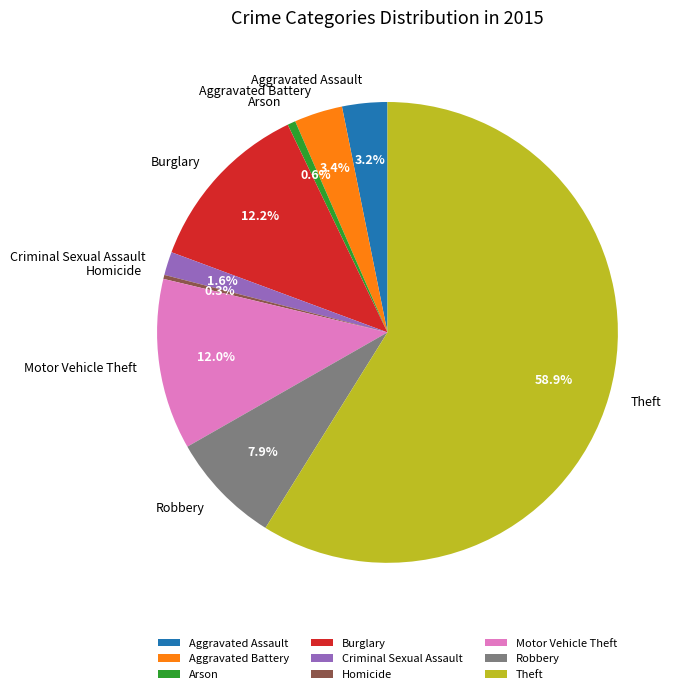

Which category has the biggest portion of the pie?

Theft